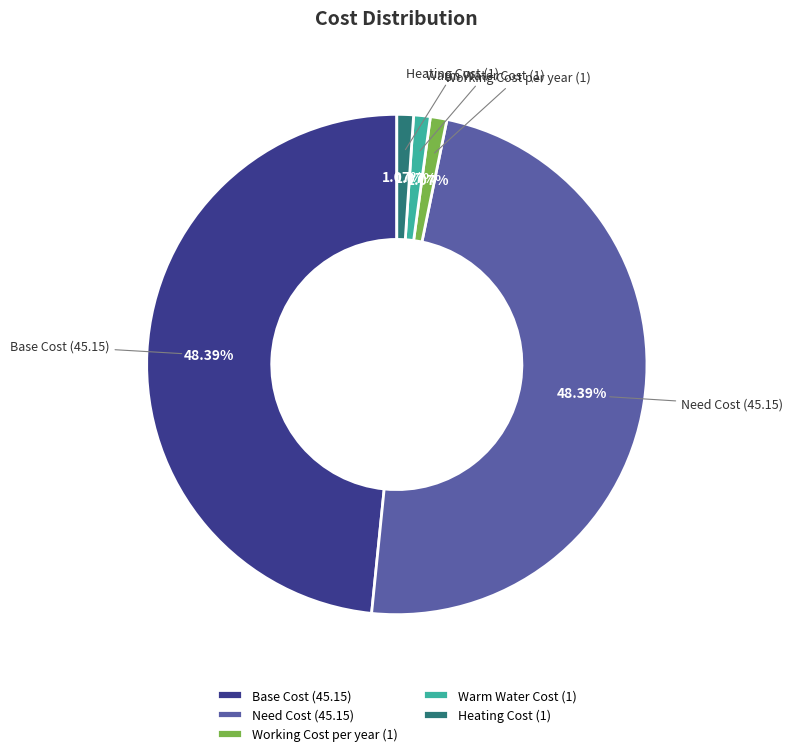

To the nearest percent, what portion does Need Cost represent?

48%